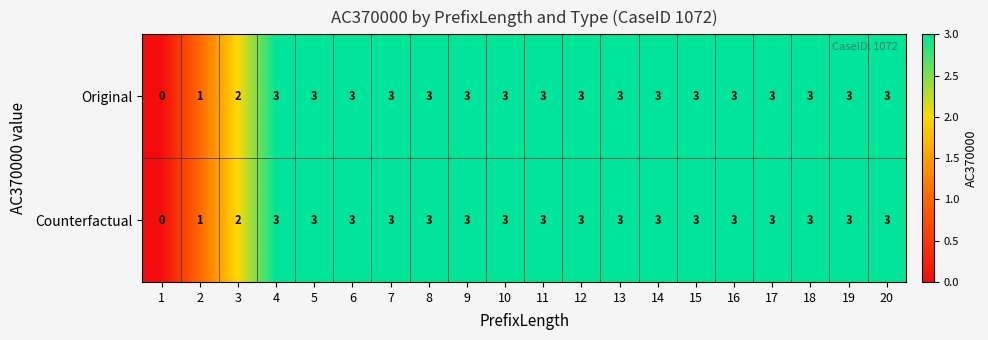

What is the total value across all series at 13?

6